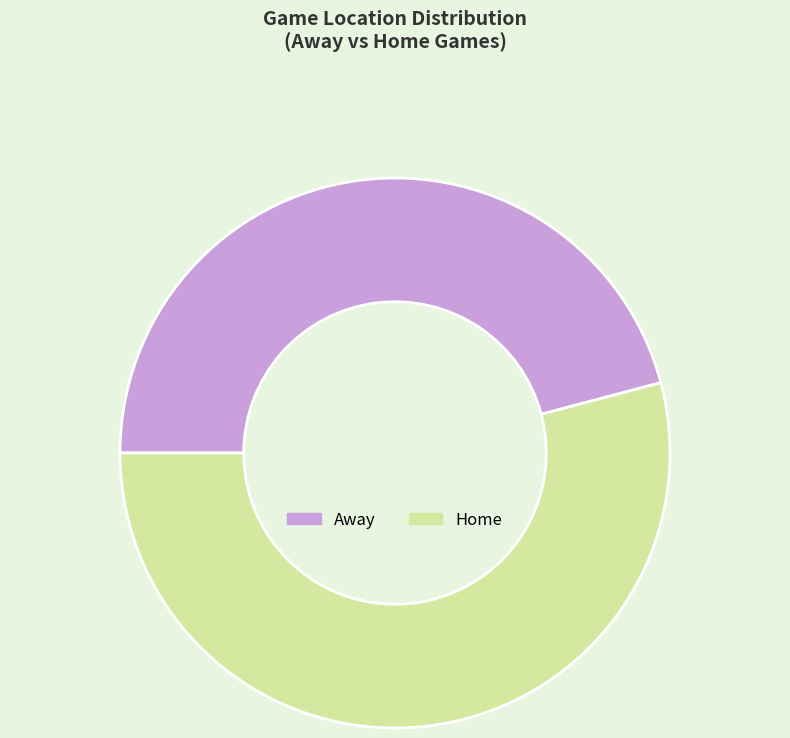

How many slices are in this pie chart?

2